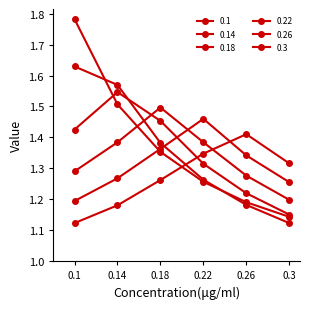

At how many categories does at least one series exceed 1?

6